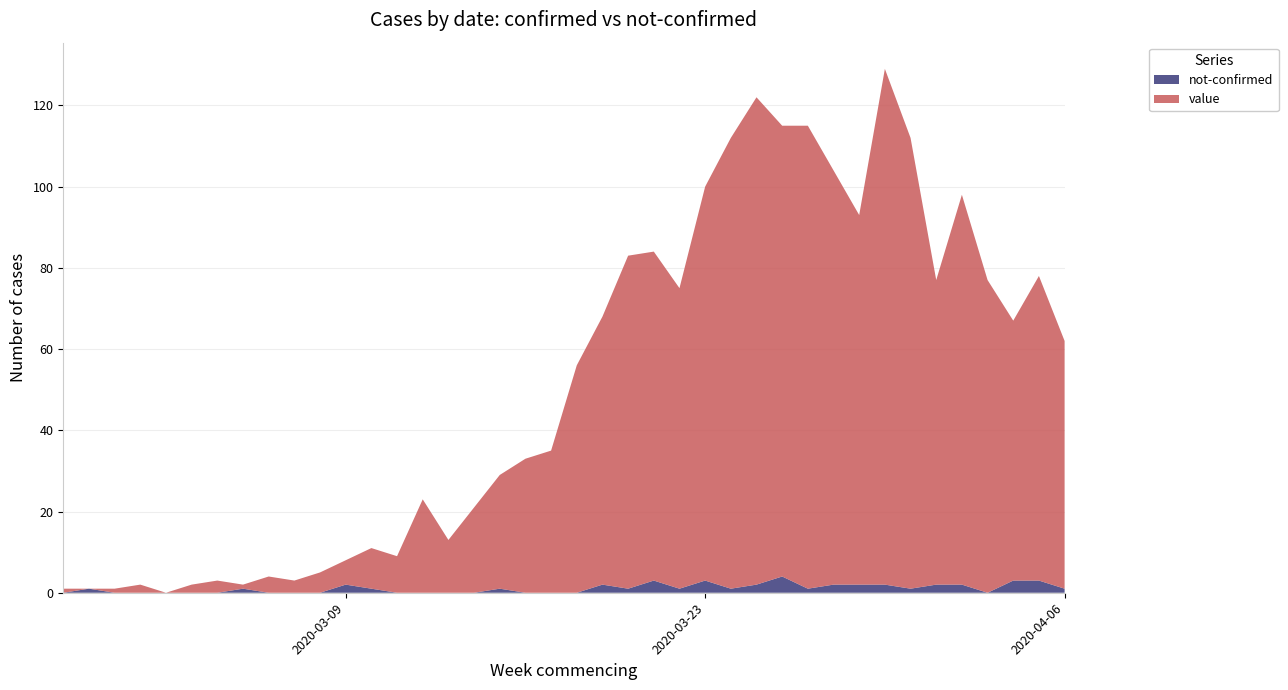

Reading left to right, extract all data points from this chart.

value: 2020-02-27=1	2020-02-28=0	2020-02-29=1	2020-03-01=2	2020-03-02=0	2020-03-03=2	2020-03-04=3	2020-03-05=1	2020-03-06=4	2020-03-07=3	2020-03-08=5	2020-03-09=6	2020-03-10=10	2020-03-11=9	2020-03-12=23	2020-03-13=13	2020-03-14=21	2020-03-15=28	2020-03-16=33	2020-03-17=35	2020-03-18=56	2020-03-19=66	2020-03-20=82	2020-03-21=81	2020-03-22=74	2020-03-23=97	2020-03-24=111	2020-03-25=120	2020-03-26=111	2020-03-27=114	2020-03-28=102	2020-03-29=91	2020-03-30=127	2020-03-31=111	2020-04-01=75	2020-04-02=96	2020-04-03=77	2020-04-04=64	2020-04-05=75	2020-04-06=61
not-confirmed: 2020-02-27=0	2020-02-28=1	2020-02-29=0	2020-03-01=0	2020-03-02=0	2020-03-03=0	2020-03-04=0	2020-03-05=1	2020-03-06=0	2020-03-07=0	2020-03-08=0	2020-03-09=2	2020-03-10=1	2020-03-11=0	2020-03-12=0	2020-03-13=0	2020-03-14=0	2020-03-15=1	2020-03-16=0	2020-03-17=0	2020-03-18=0	2020-03-19=2	2020-03-20=1	2020-03-21=3	2020-03-22=1	2020-03-23=3	2020-03-24=1	2020-03-25=2	2020-03-26=4	2020-03-27=1	2020-03-28=2	2020-03-29=2	2020-03-30=2	2020-03-31=1	2020-04-01=2	2020-04-02=2	2020-04-03=0	2020-04-04=3	2020-04-05=3	2020-04-06=1